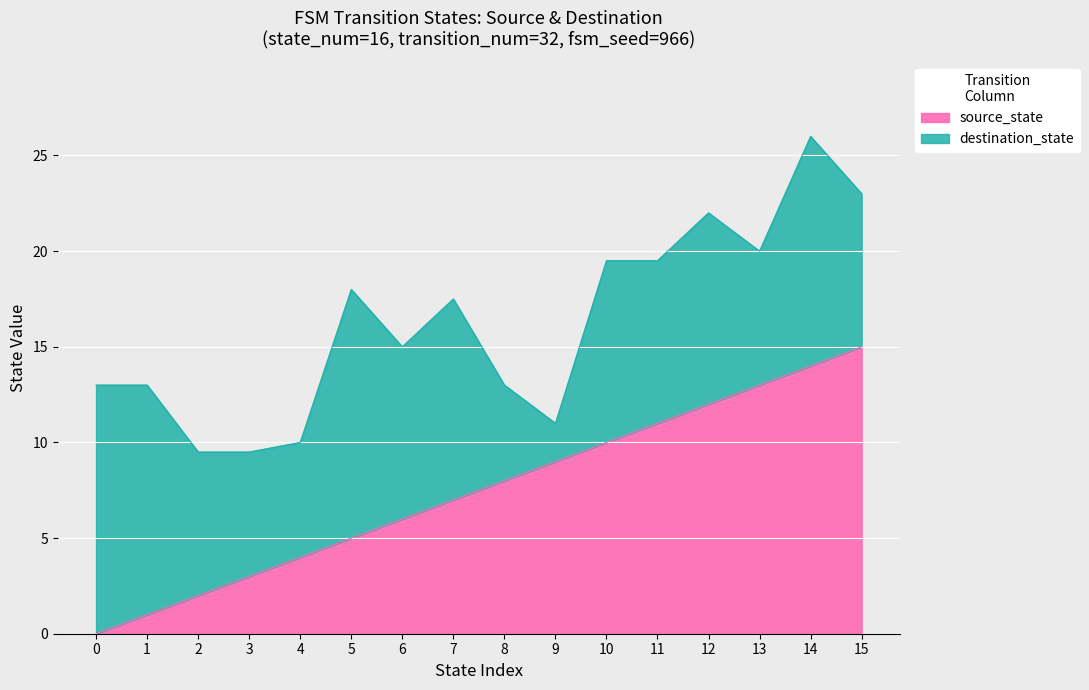

Is it true that destination_state equals 7 at 20?

True